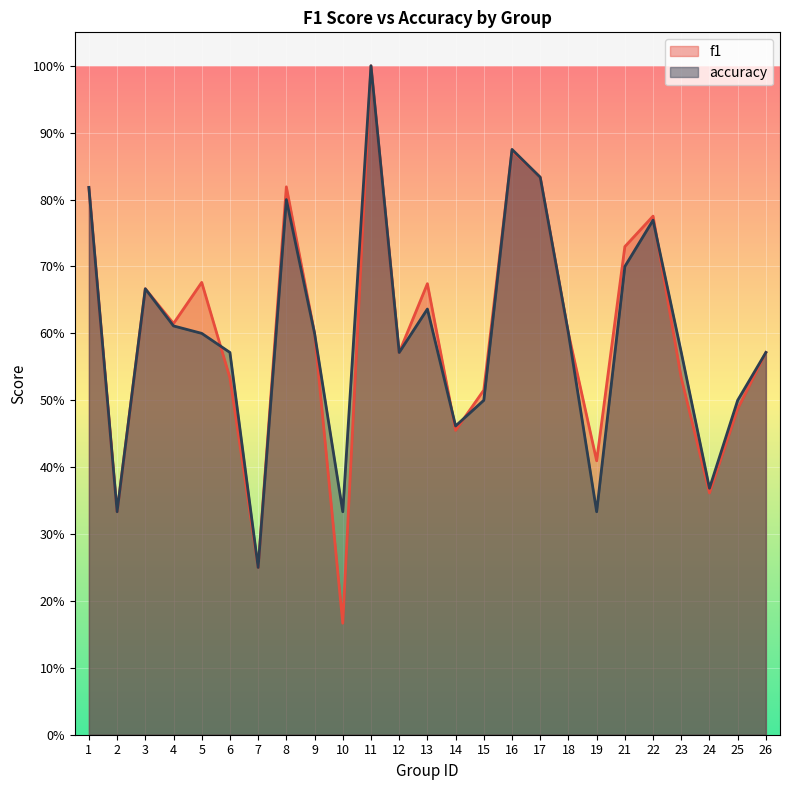

What are all the series names shown in the legend?

f1, accuracy